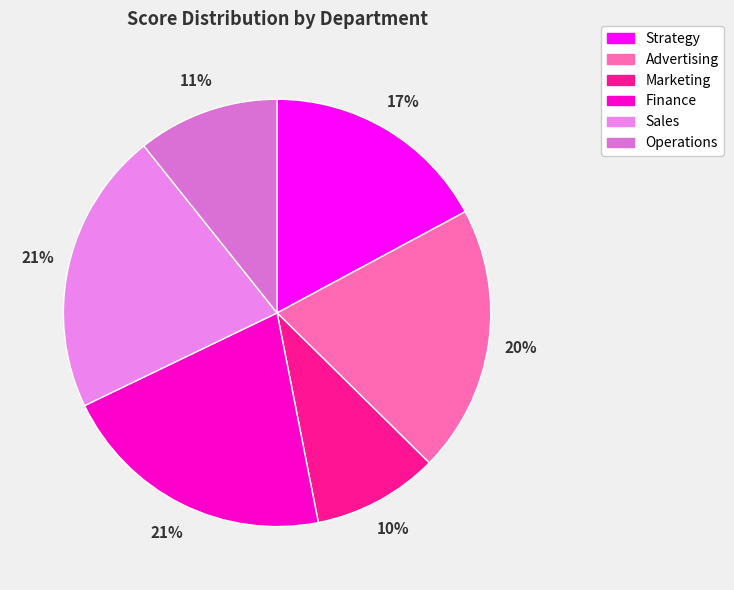

What is the smallest slice in the pie chart?

Marketing